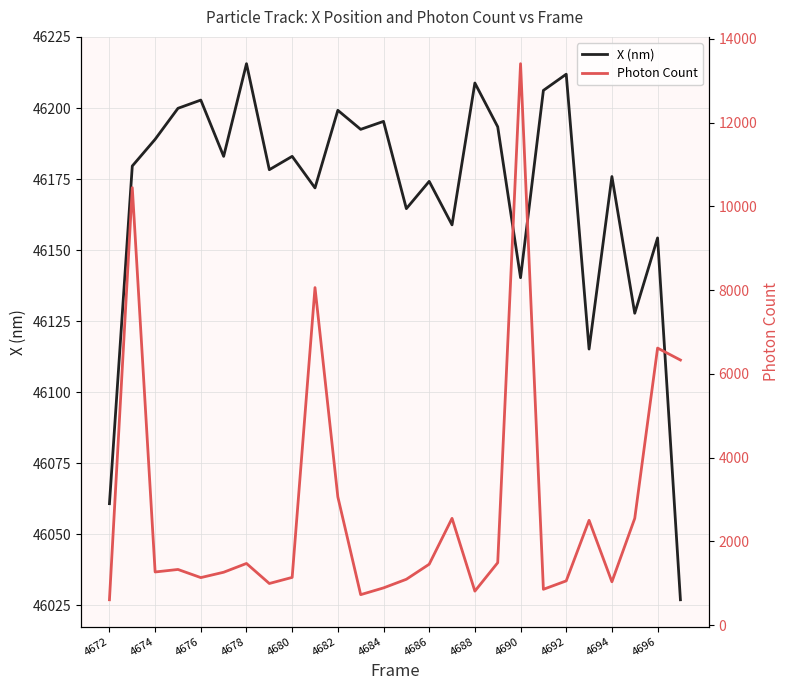

How many interior local peaks does the X (nm) series have?

10